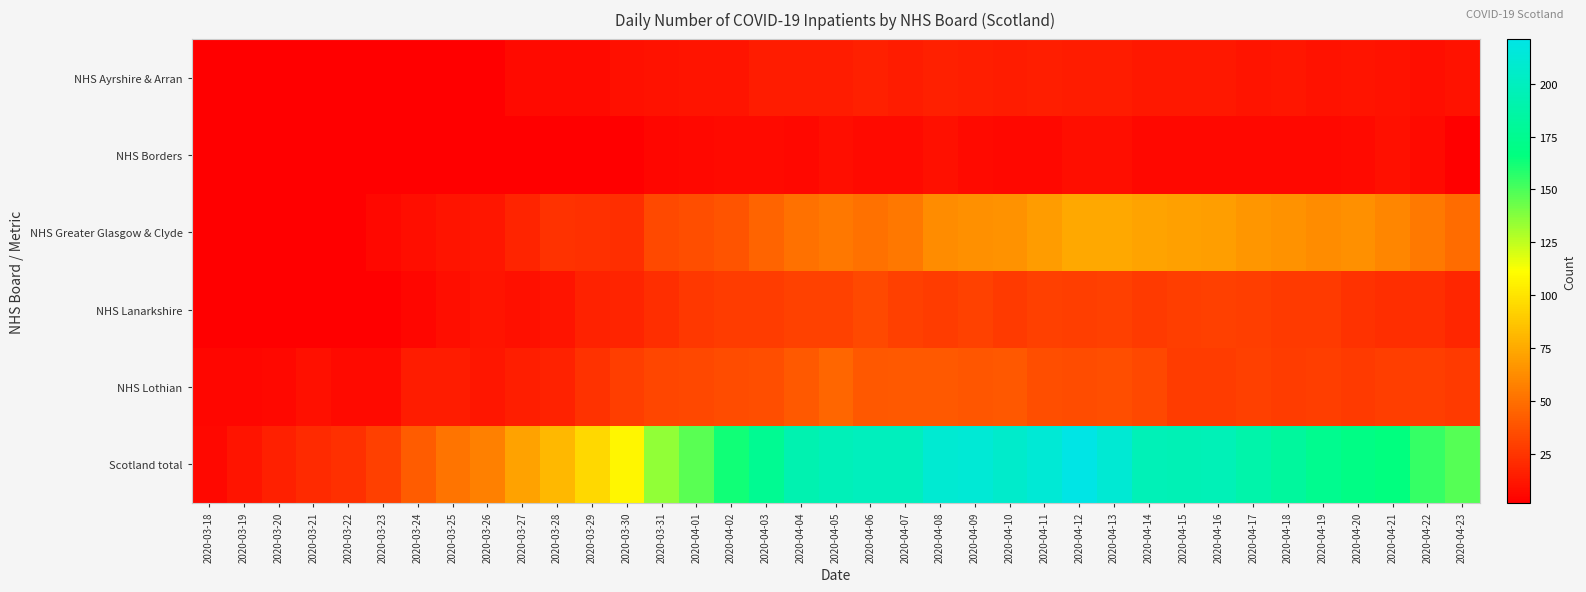

Reading left to right, what are all the values shown in this chart?

NHS Ayrshire & Arran: 2020-03-18=2	2020-03-19=2	2020-03-20=2	2020-03-21=2	2020-03-22=2	2020-03-23=2	2020-03-24=2	2020-03-25=2	2020-03-26=2	2020-03-27=7	2020-03-28=7	2020-03-29=7	2020-03-30=9	2020-03-31=10	2020-04-01=11	2020-04-02=11	2020-04-03=14	2020-04-04=14	2020-04-05=14	2020-04-06=16	2020-04-07=14	2020-04-08=16	2020-04-09=15	2020-04-10=14	2020-04-11=15	2020-04-12=14	2020-04-13=14	2020-04-14=13	2020-04-15=13	2020-04-16=13	2020-04-17=11	2020-04-18=12	2020-04-19=10	2020-04-20=11	2020-04-21=10	2020-04-22=8	2020-04-23=10
NHS Borders: 2020-03-18=2	2020-03-19=2	2020-03-20=2	2020-03-21=2	2020-03-22=2	2020-03-23=2	2020-03-24=2	2020-03-25=2	2020-03-26=2	2020-03-27=2	2020-03-28=2	2020-03-29=2	2020-03-30=2	2020-03-31=5	2020-04-01=6	2020-04-02=7	2020-04-03=7	2020-04-04=6	2020-04-05=8	2020-04-06=7	2020-04-07=7	2020-04-08=9	2020-04-09=7	2020-04-10=6	2020-04-11=6	2020-04-12=8	2020-04-13=8	2020-04-14=6	2020-04-15=6	2020-04-16=6	2020-04-17=6	2020-04-18=6	2020-04-19=6	2020-04-20=7	2020-04-21=9	2020-04-22=7	2020-04-23=2
NHS Greater Glasgow & Clyde: 2020-03-18=2	2020-03-19=2	2020-03-20=2	2020-03-21=2	2020-03-22=2	2020-03-23=6	2020-03-24=8	2020-03-25=11	2020-03-26=12	2020-03-27=18	2020-03-28=24	2020-03-29=23	2020-03-30=22	2020-03-31=34	2020-04-01=36	2020-04-02=38	2020-04-03=45	2020-04-04=51	2020-04-05=54	2020-04-06=51	2020-04-07=54	2020-04-08=62	2020-04-09=64	2020-04-10=65	2020-04-11=69	2020-04-12=74	2020-04-13=74	2020-04-14=73	2020-04-15=71	2020-04-16=70	2020-04-17=67	2020-04-18=65	2020-04-19=62	2020-04-20=64	2020-04-21=60	2020-04-22=55	2020-04-23=49
NHS Lanarkshire: 2020-03-18=2	2020-03-19=2	2020-03-20=2	2020-03-21=2	2020-03-22=2	2020-03-23=2	2020-03-24=5	2020-03-25=8	2020-03-26=11	2020-03-27=9	2020-03-28=11	2020-03-29=17	2020-03-30=18	2020-03-31=22	2020-04-01=26	2020-04-02=28	2020-04-03=28	2020-04-04=31	2020-04-05=31	2020-04-06=34	2020-04-07=30	2020-04-08=28	2020-04-09=31	2020-04-10=27	2020-04-11=30	2020-04-12=29	2020-04-13=30	2020-04-14=27	2020-04-15=29	2020-04-16=30	2020-04-17=29	2020-04-18=27	2020-04-19=27	2020-04-20=24	2020-04-21=22	2020-04-22=22	2020-04-23=19
NHS Lothian: 2020-03-18=5	2020-03-19=5	2020-03-20=6	2020-03-21=9	2020-03-22=7	2020-03-23=7	2020-03-24=14	2020-03-25=14	2020-03-26=12	2020-03-27=15	2020-03-28=17	2020-03-29=24	2020-03-30=29	2020-03-31=32	2020-04-01=33	2020-04-02=35	2020-04-03=36	2020-04-04=41	2020-04-05=46	2020-04-06=40	2020-04-07=41	2020-04-08=41	2020-04-09=39	2020-04-10=40	2020-04-11=36	2020-04-12=35	2020-04-13=36	2020-04-14=33	2020-04-15=28	2020-04-16=28	2020-04-17=30	2020-04-18=28	2020-04-19=29	2020-04-20=27	2020-04-21=29	2020-04-22=29	2020-04-23=27
Scotland total: 2020-03-18=6	2020-03-19=11	2020-03-20=16	2020-03-21=20	2020-03-22=23	2020-03-23=30	2020-03-24=42	2020-03-25=52	2020-03-26=57	2020-03-27=72	2020-03-28=81	2020-03-29=95	2020-03-30=108	2020-03-31=135	2020-04-01=147	2020-04-02=162	2020-04-03=176	2020-04-04=192	2020-04-05=197	2020-04-06=199	2020-04-07=199	2020-04-08=210	2020-04-09=212	2020-04-10=207	2020-04-11=212	2020-04-12=221	2020-04-13=211	2020-04-14=196	2020-04-15=195	2020-04-16=196	2020-04-17=189	2020-04-18=182	2020-04-19=174	2020-04-20=169	2020-04-21=166	2020-04-22=155	2020-04-23=148